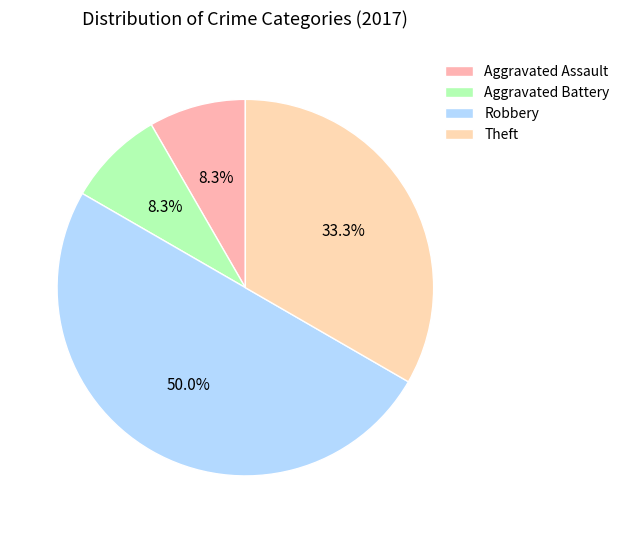

Does Robbery represent more than half of the total?

No